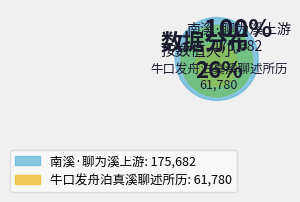

To the nearest percent, what portion does 南溪·聊为溪上游 represent?

74%